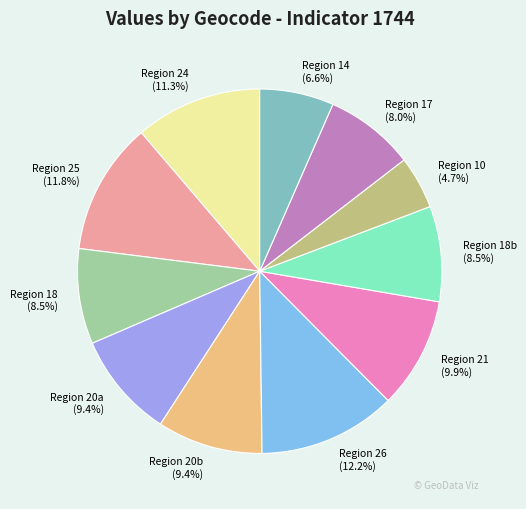

Approximately how many times larger is the value at Region 18 compared to Region 24?

0.8